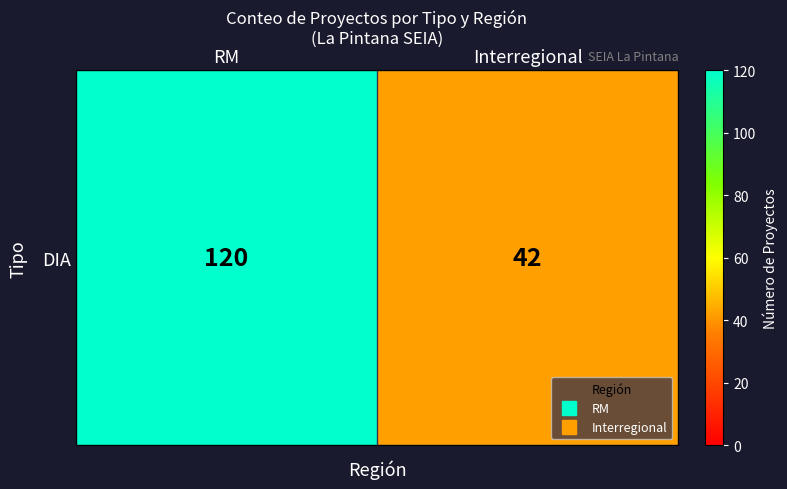

Rank the categories by value from highest to lowest.

RM, Interregional